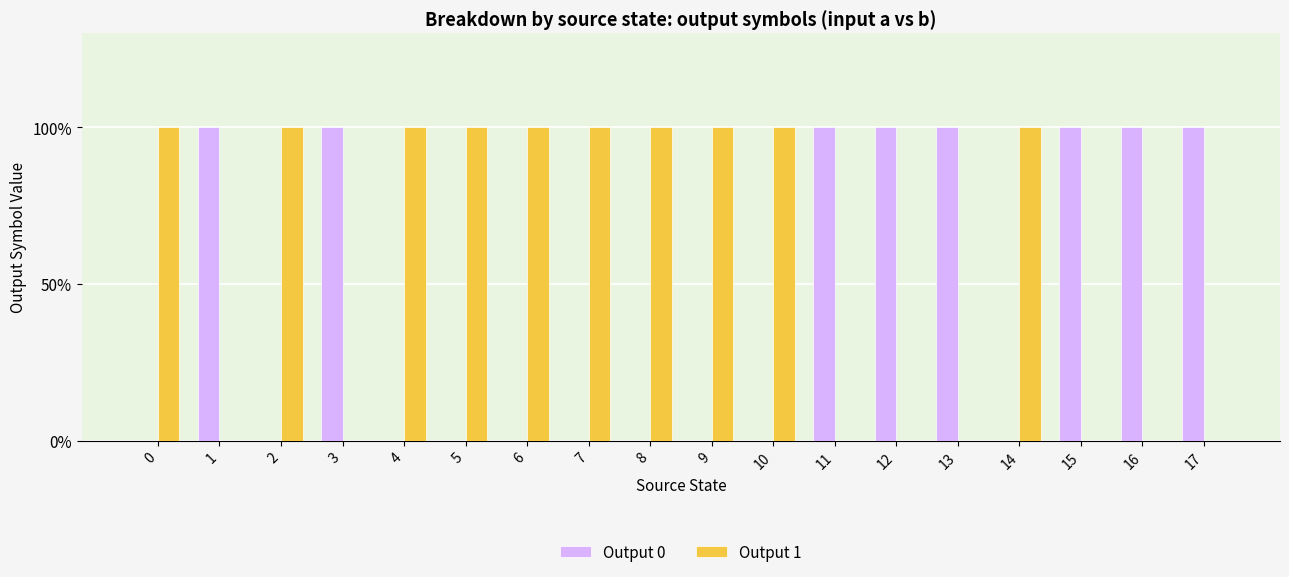

What are all the series names shown in the legend?

Output 0, Output 1